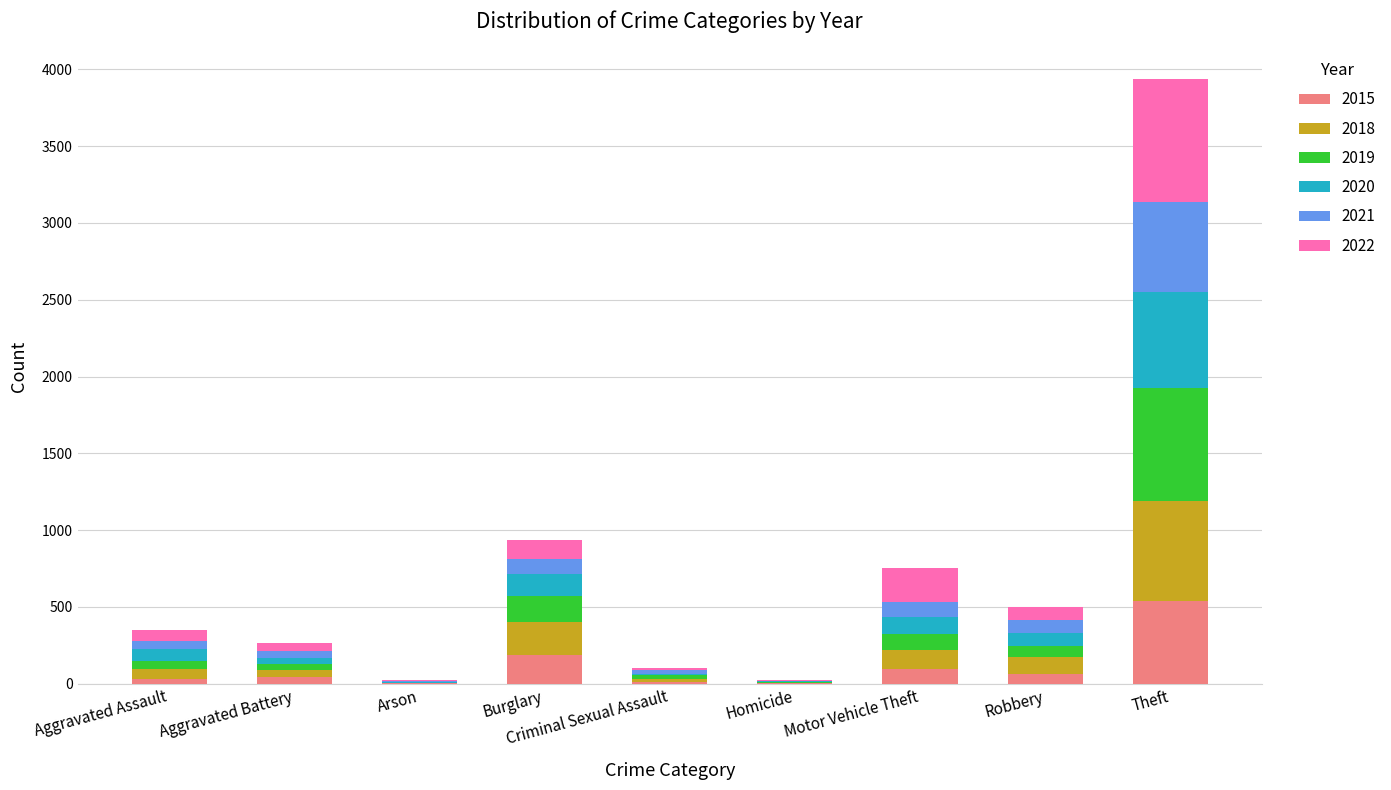

At which category is the sum across all series the highest?

Theft